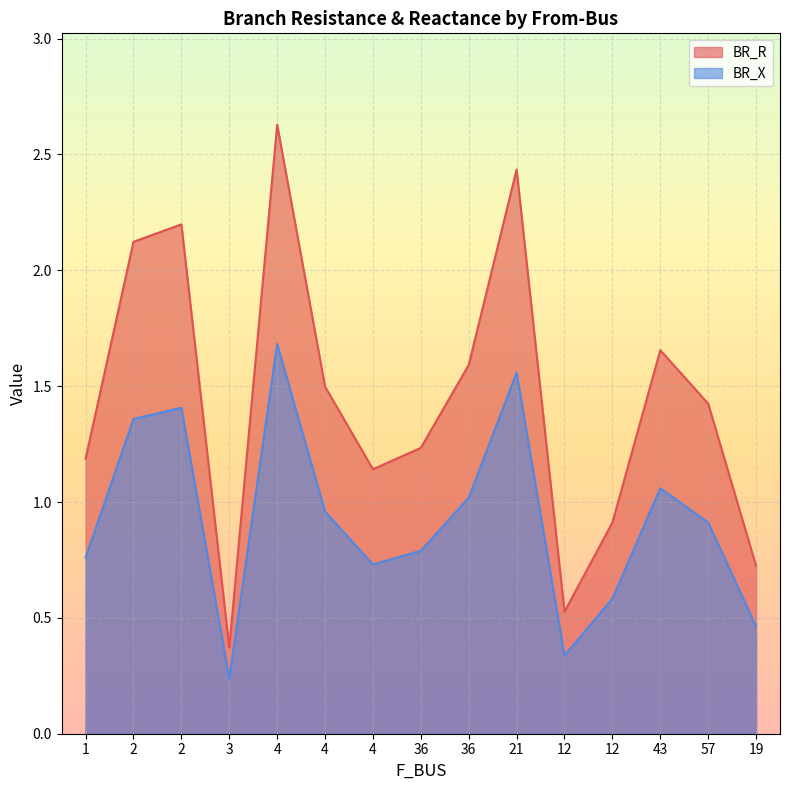

What is the difference between the second highest and minimum values in the BR_R series?

1.3